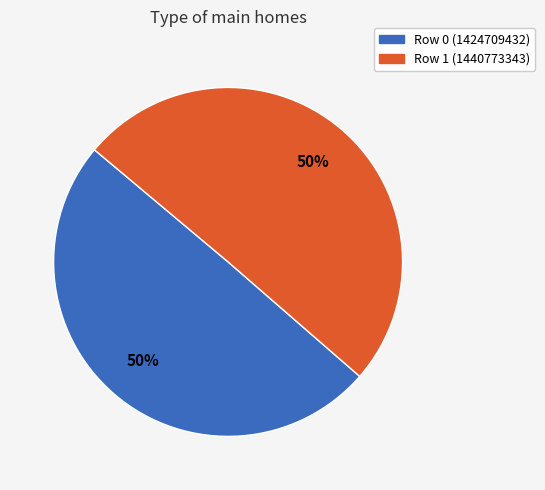

To the nearest percent, what percentage of the pie is Row 0 (1424709432)?

50%